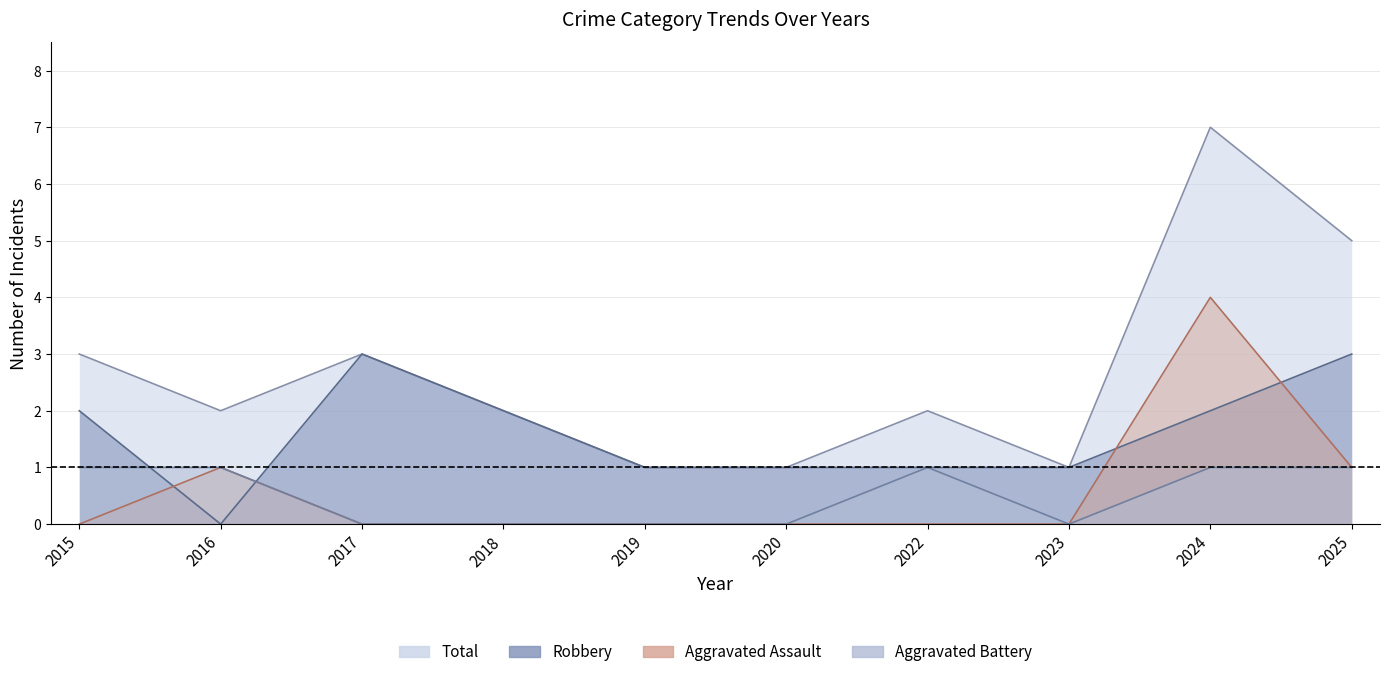

Reading right to left, what are all the values shown in this chart?

Aggravated Assault: 1	4	0	0	0	0	0	0	1	0
Aggravated Battery: 1	1	0	1	0	0	0	0	1	1
Robbery: 3	2	1	1	1	1	2	3	0	2
Total: 5	7	1	2	1	1	2	3	2	3